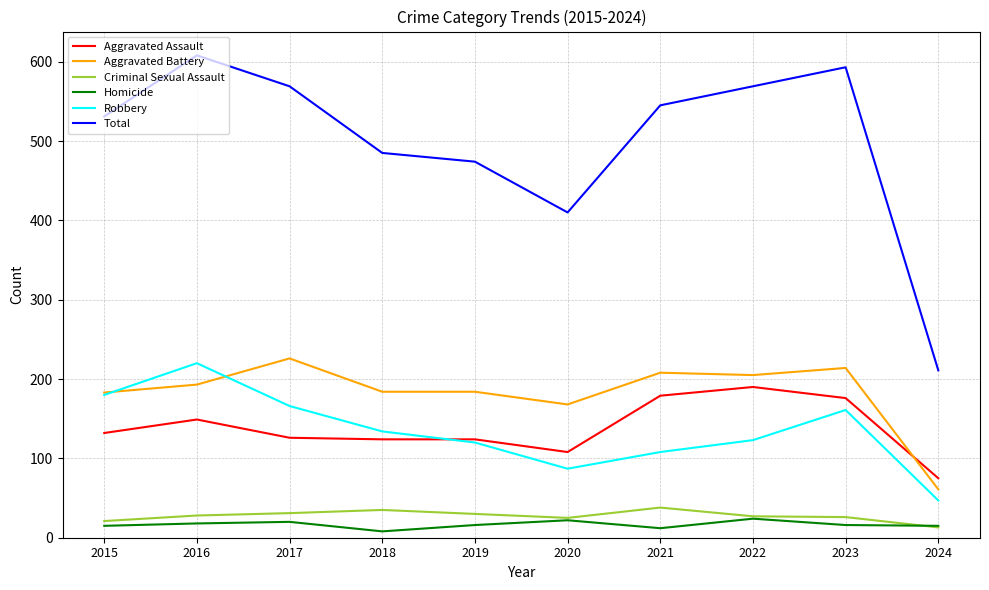

The Homicide series shows 15 at 2024. True or false?

True